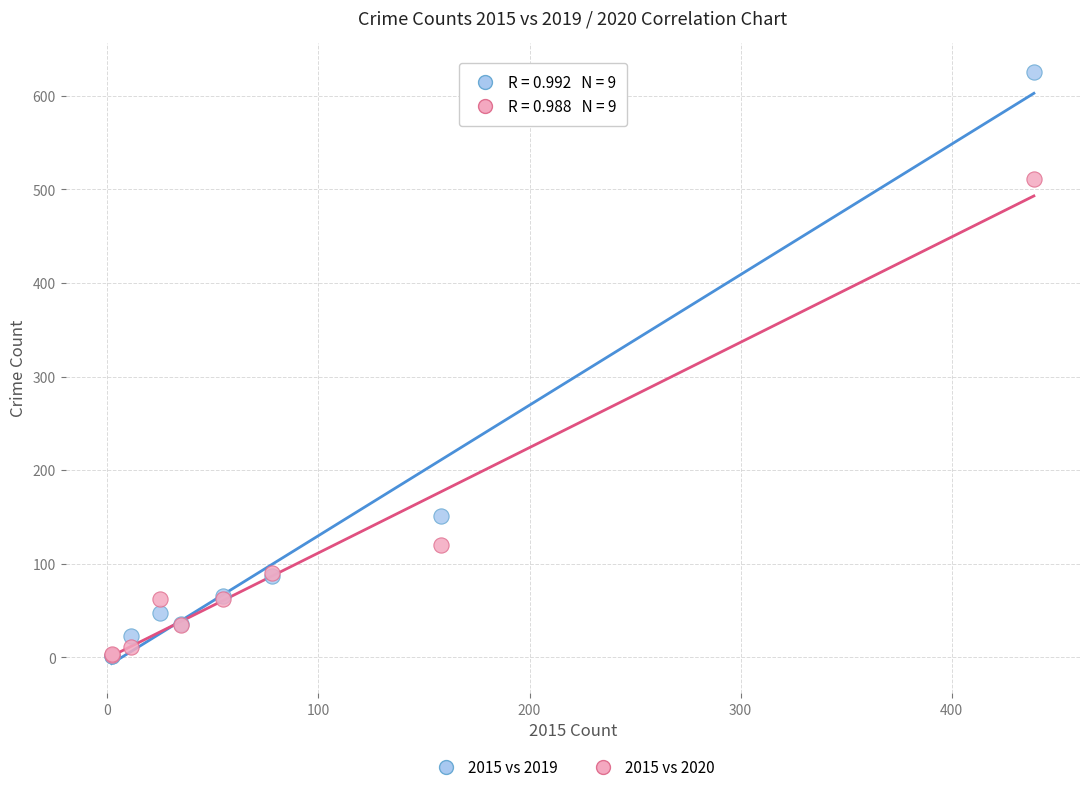

In the 2015 vs 2020 series, what Y value is closest to 257?

120